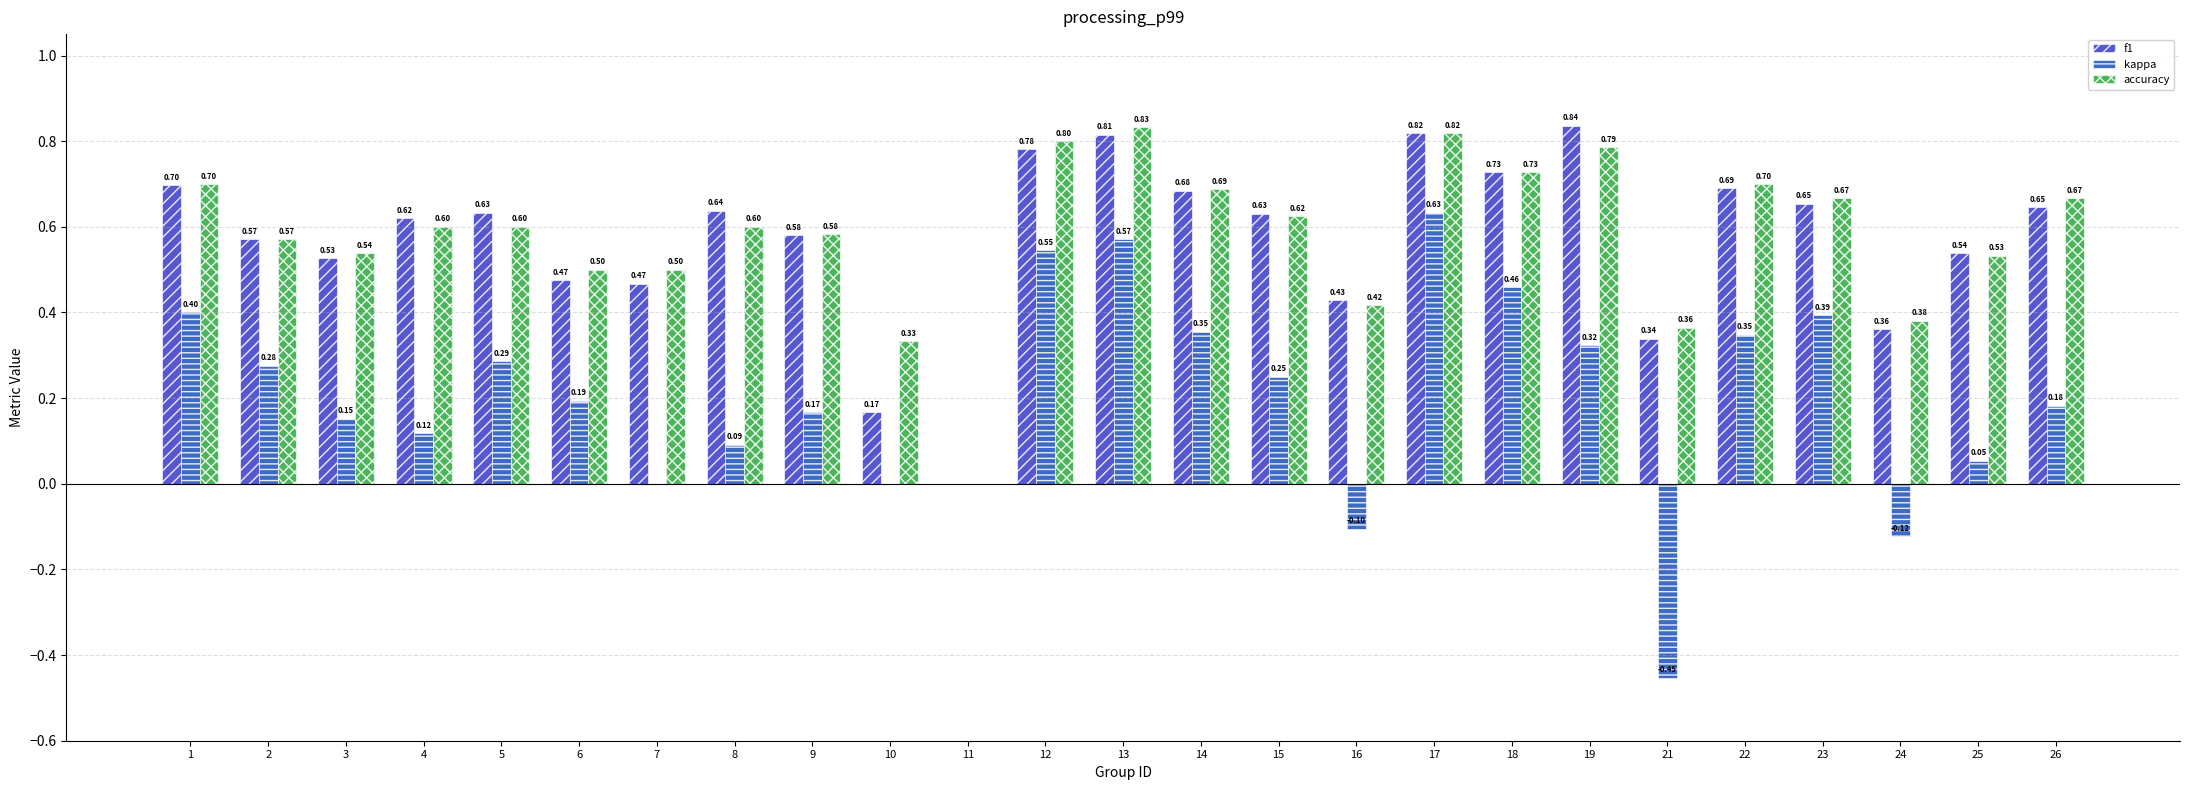

Where is f1 nearest to the value 0?

11